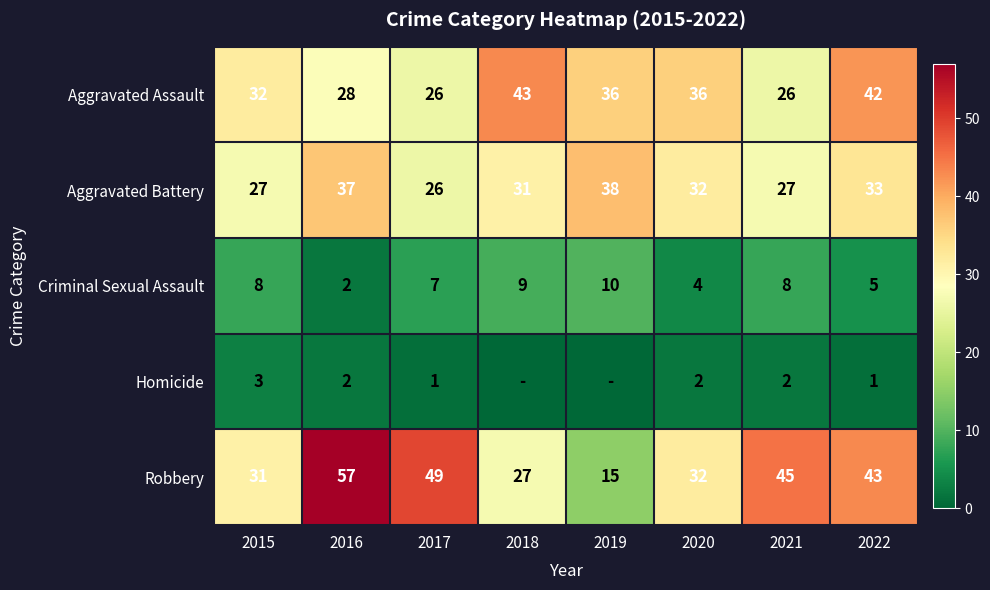

Is the value of Aggravated Battery at 2019 greater than the value of Homicide at 2016?

Yes